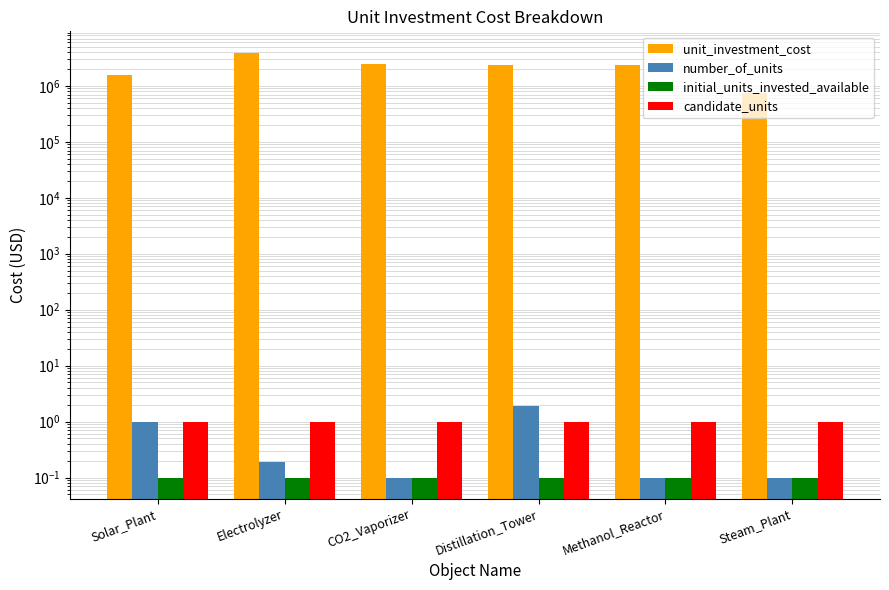

Rank the series by their maximum value, from highest to lowest.

unit_investment_cost, number_of_units, candidate_units, initial_units_invested_available